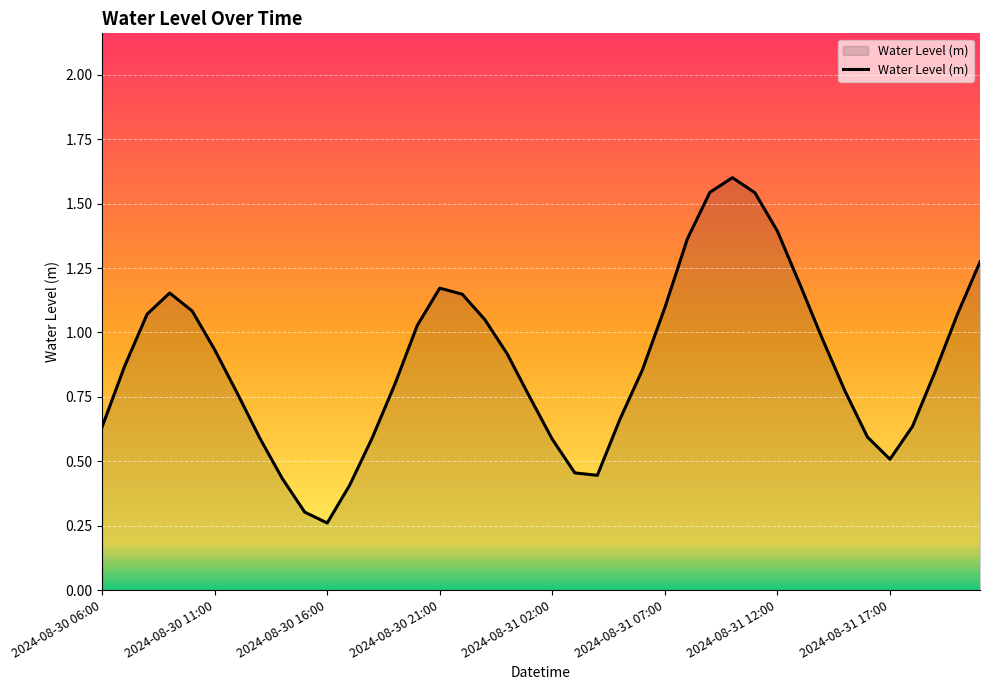

Does the chart display data point markers on the line(s)?

No